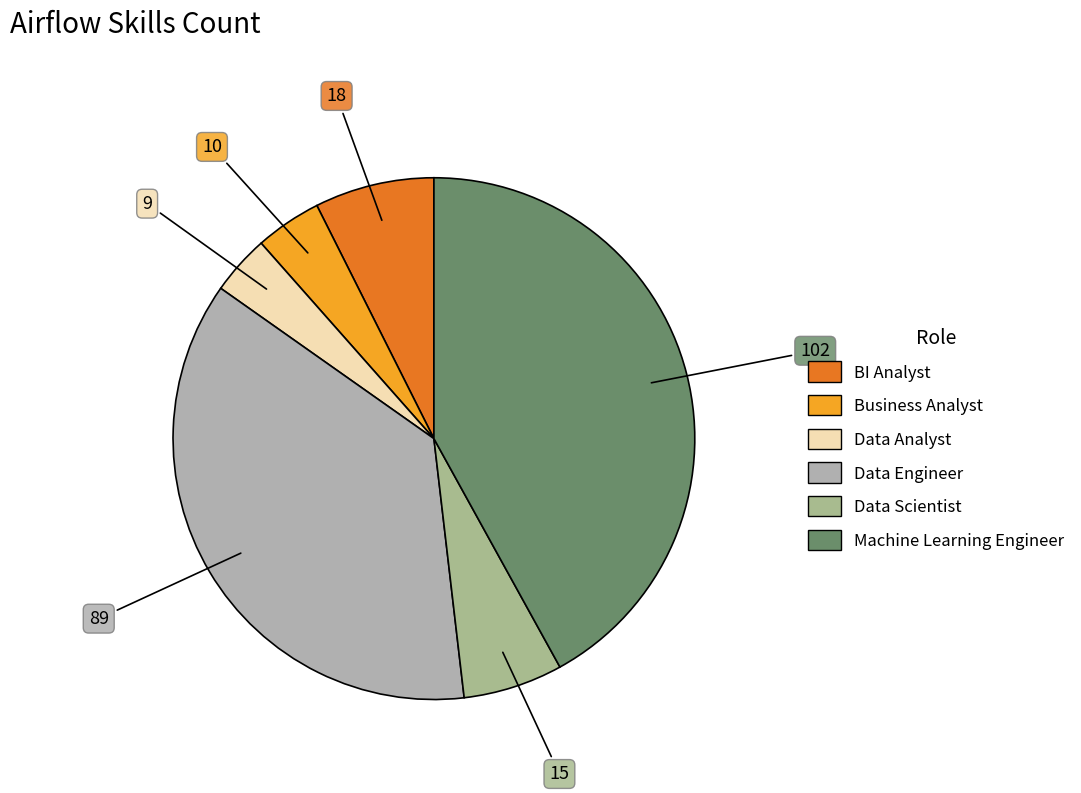

Count the number of slices in the pie.

6